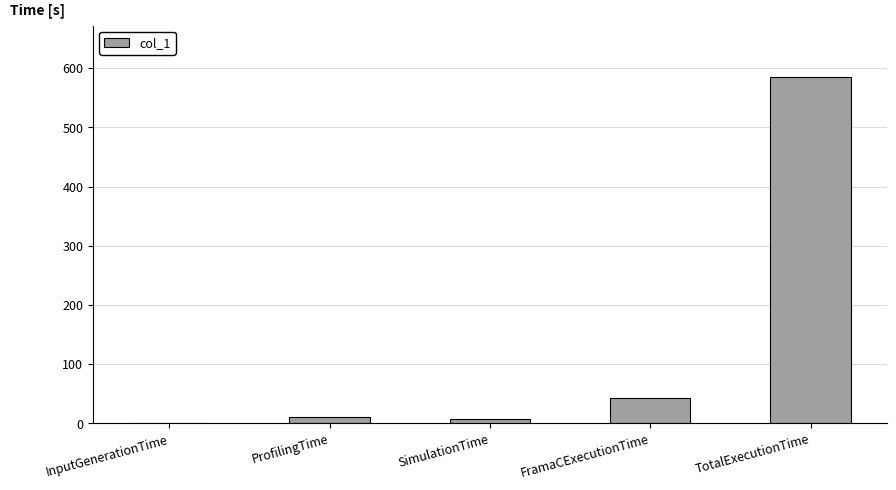

What is the ratio of the value at TotalExecutionTime to the value at FramaCExecutionTime?

13.7